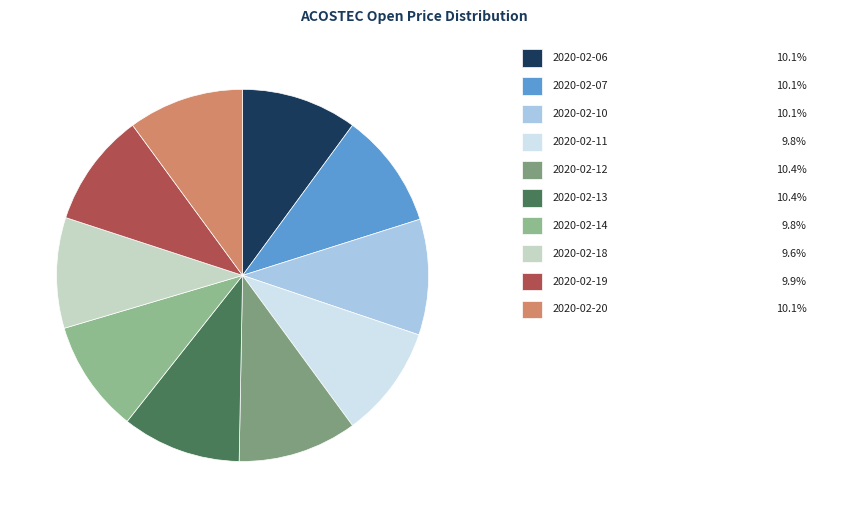

Which slice is the largest?

2020-02-12